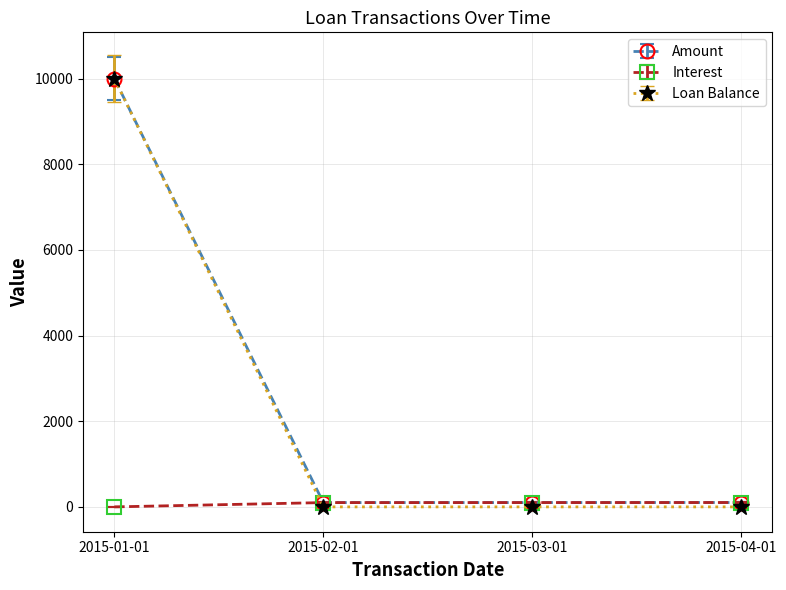

True or false: Loan Balance has more than 1 interior local peaks.

False